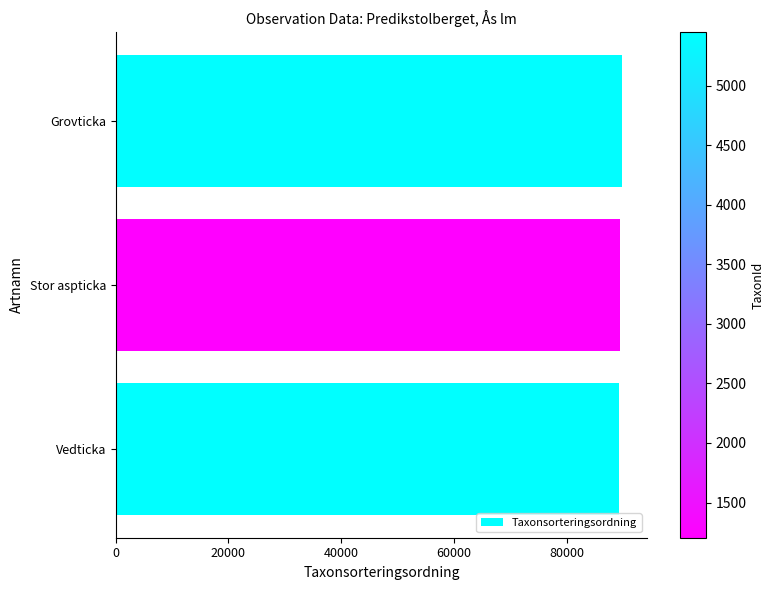

What is the sum of the values at Vedticka and Grovticka?

179145